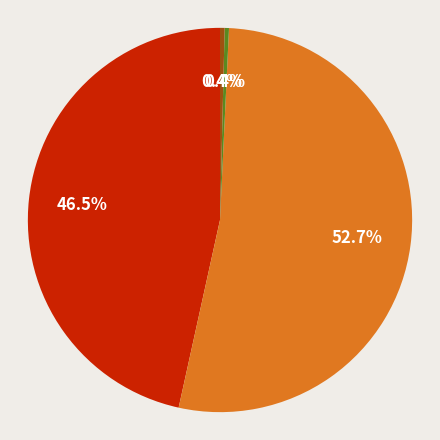

Does any single category account for the majority?

Yes